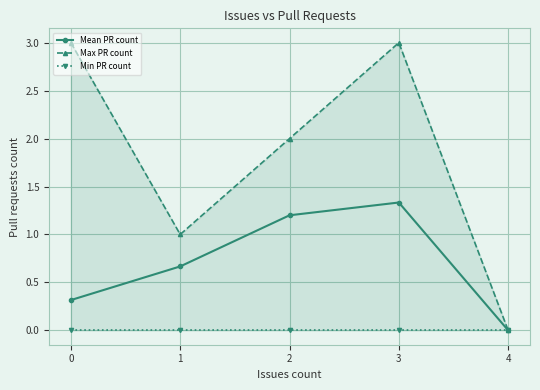

What is the maximum value shown in the chart?

3.0